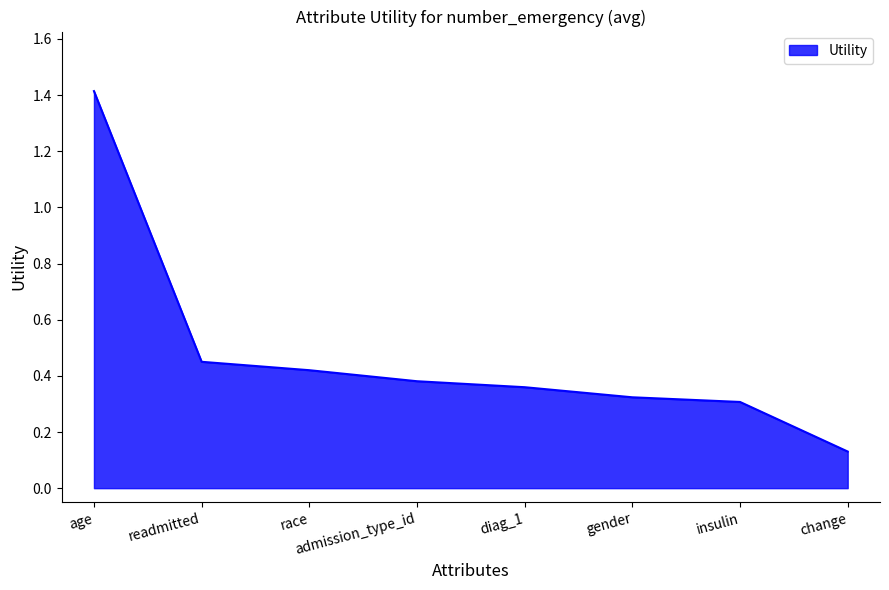

What position from the left is change?

8